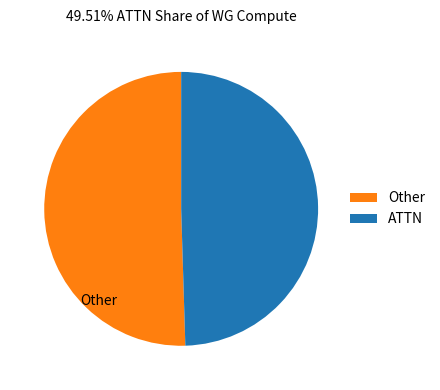

Count the number of slices in the pie.

2